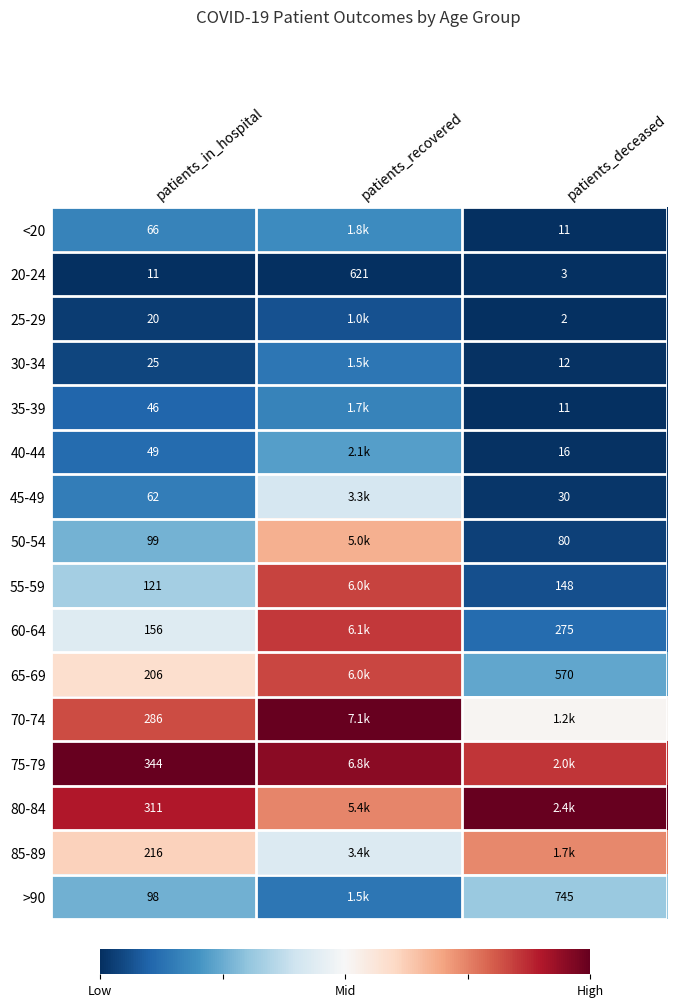

At which label is 20-24 closest to 312?

patients_in_hospital